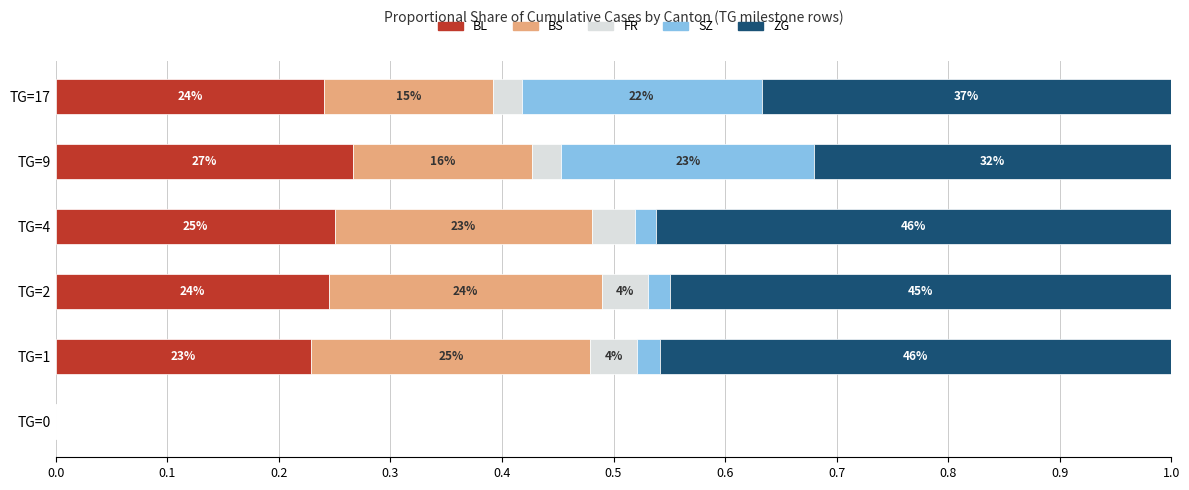

What are all the series names shown in the legend?

BL, BS, FR, SZ, ZG